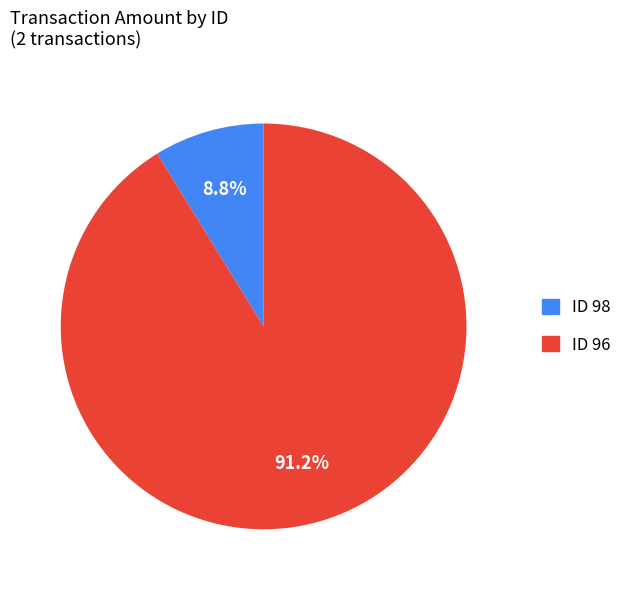

Is there any slice that represents more than half of the pie?

Yes